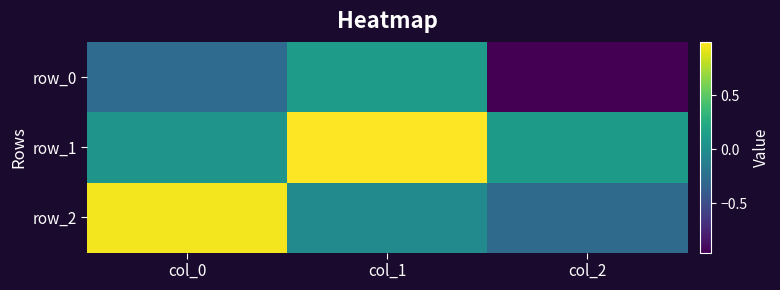

What is the average value of the row_2 series?

0.2